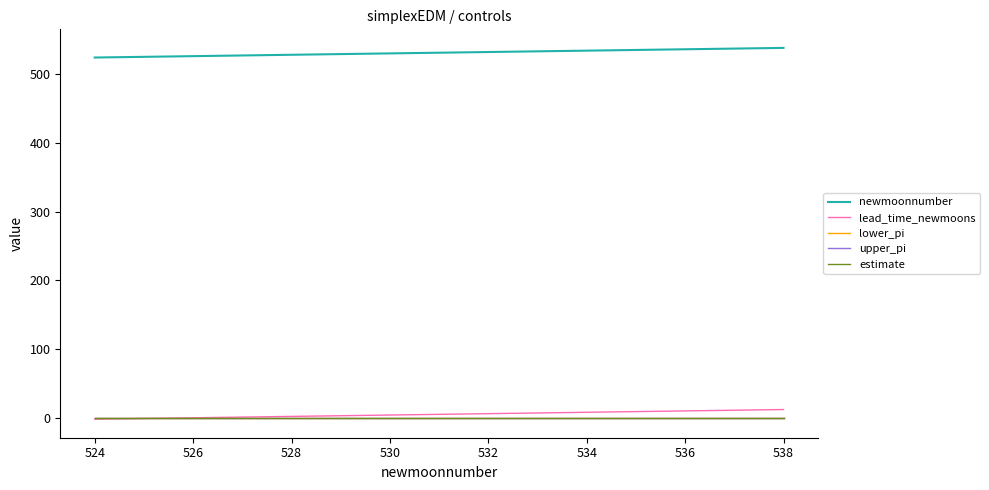

What is the greatest value displayed?

538.0